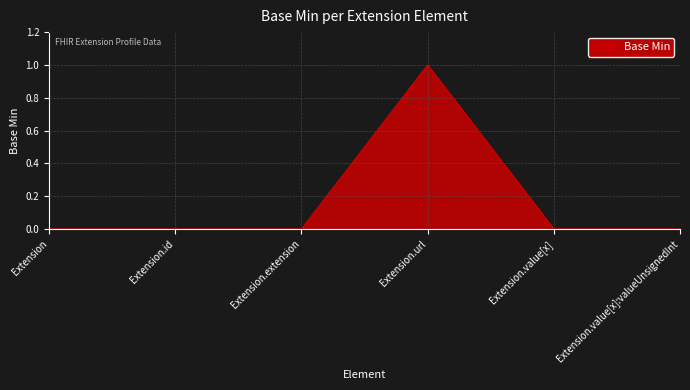

Reading right to left, extract all data points from this chart.

Extension.value[x]:valueUnsignedInt=0	Extension.value[x]=0	Extension.url=1	Extension.extension=0	Extension.id=0	Extension=0